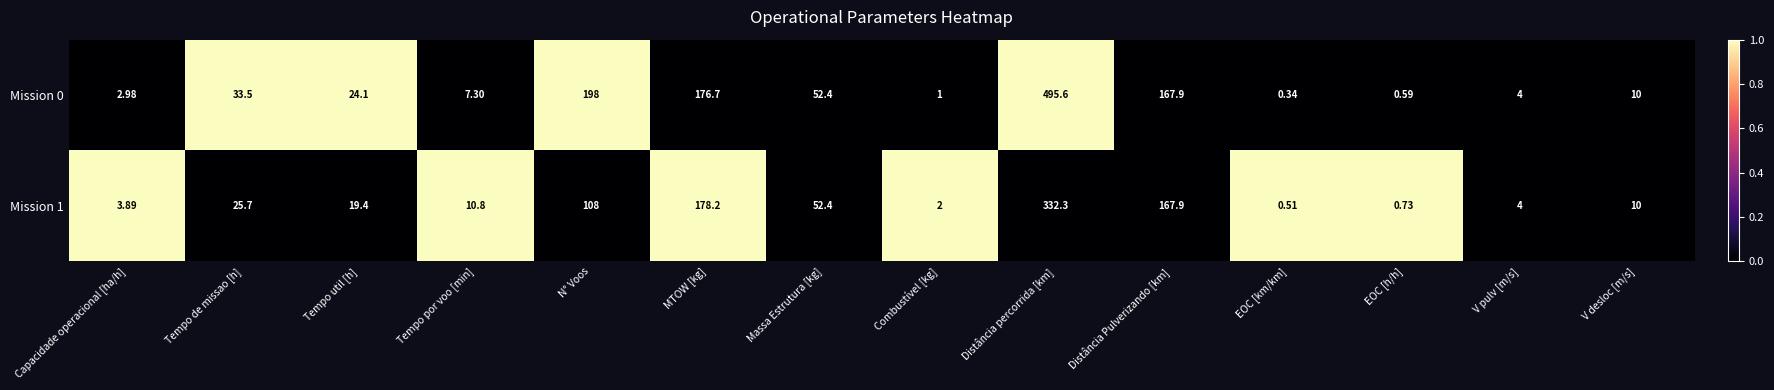

List the labels in order of Mission 1 value, largest first.

Distância percorrida [km], MTOW [kg], Distância Pulverizando [km], N° Voos, Massa Estrutura [kg], Tempo de missao [h], Tempo util [h], Tempo por voo [min], V desloc [m/s], V pulv [m/s], Capacidade operacional [ha/h], Combustível [kg], EOC [h/h], EOC [km/km]